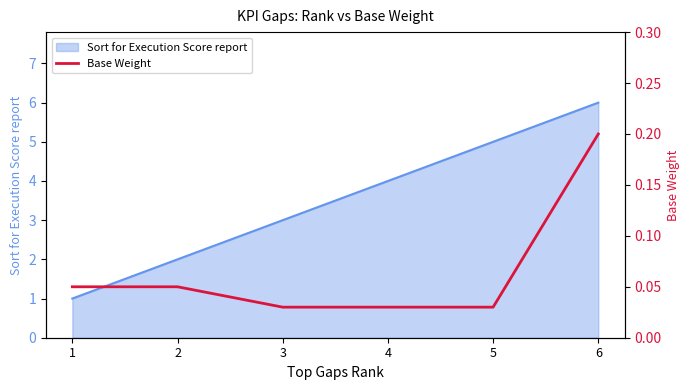

Rank the categories by value from lowest to highest.

3, 4, 5, 1, 2, 6